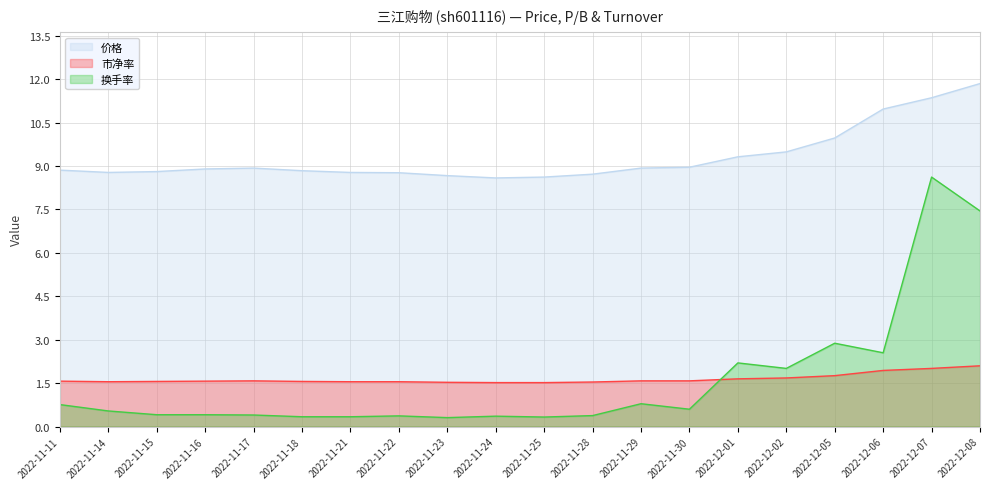

Between 2022-11-18 and 2022-11-23, which is larger?

2022-11-18